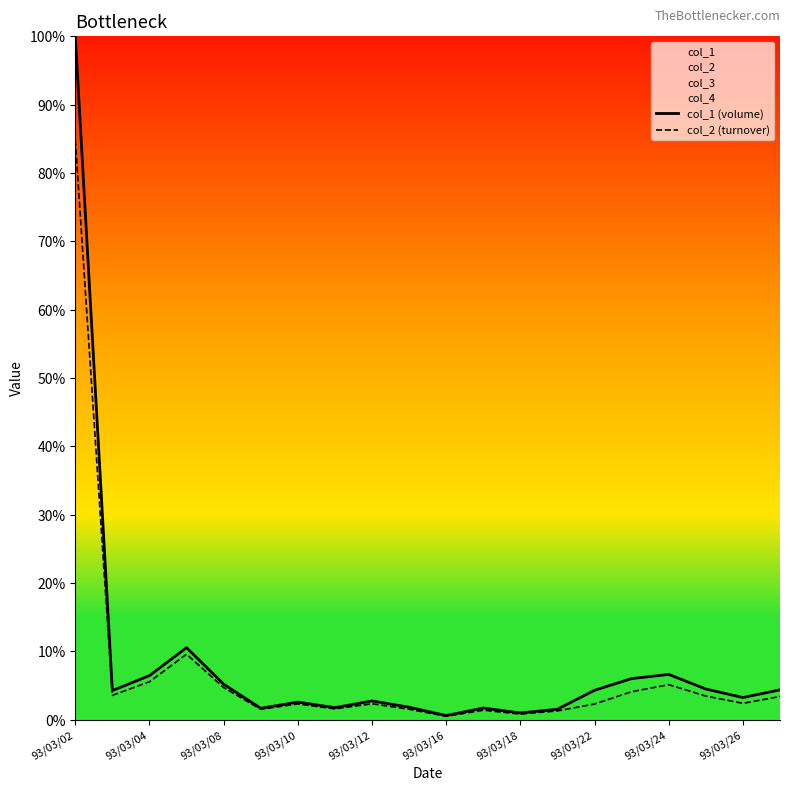

True or false: col_1 (volume) and col_2 (turnover) intersect in this chart.

False